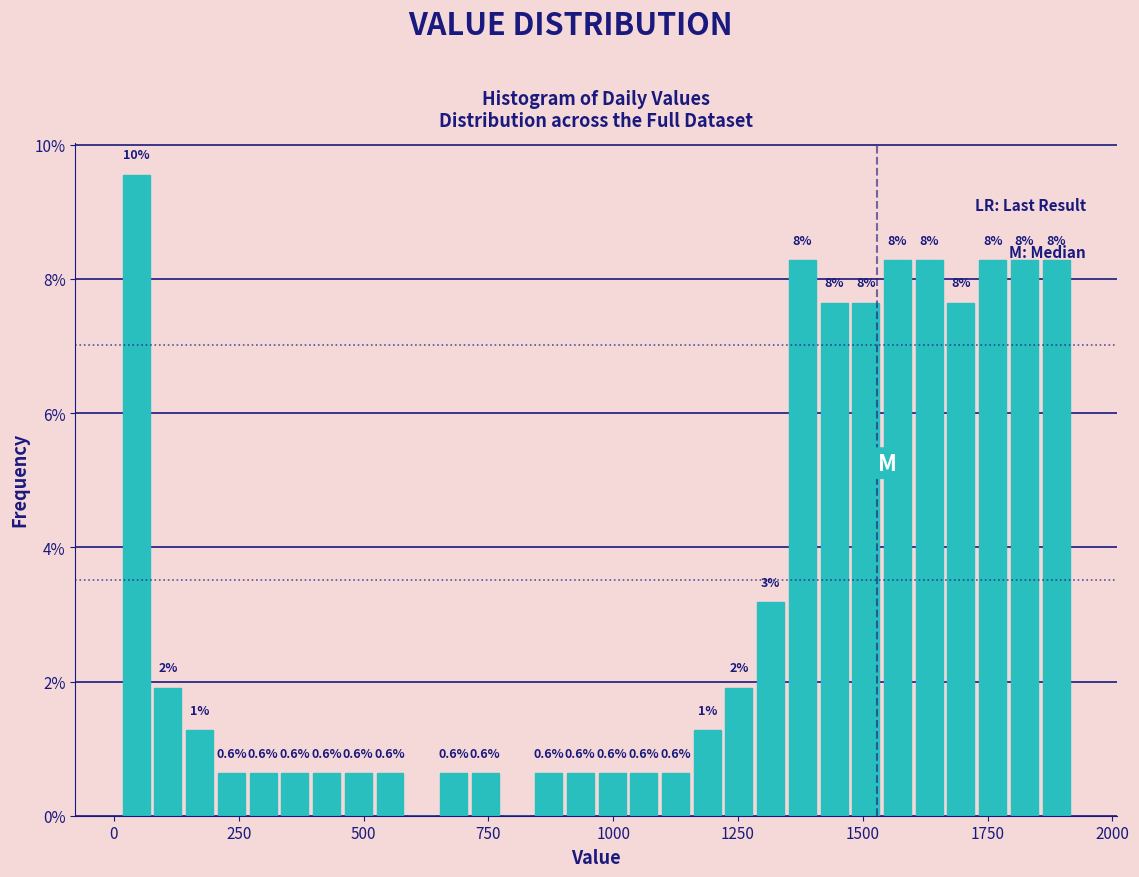

Read against the x-axis, roughly where is the centre of the tallest bar?

50